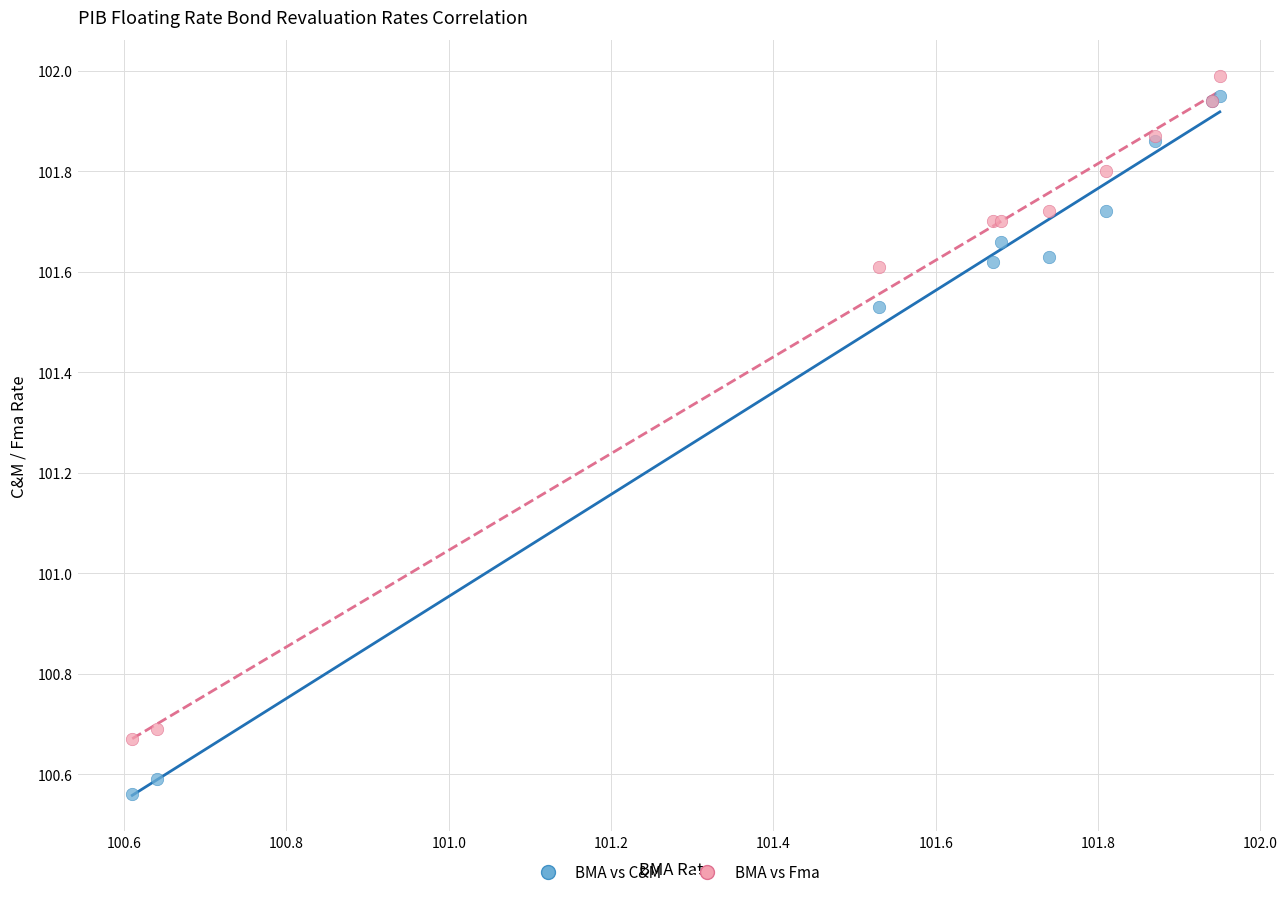

Which series contains the highest Y value?

BMA vs Fma